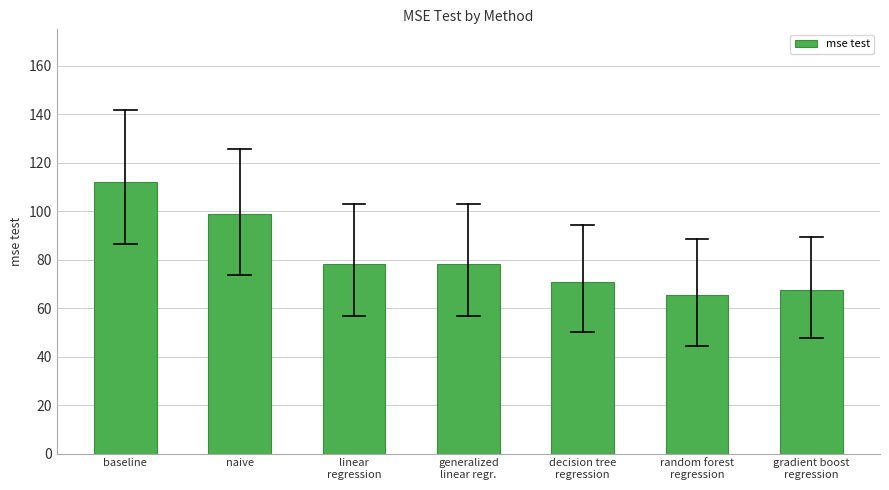

Reading right to left, what are all the values shown in this chart?

67.3	65.6	70.8	78.3	78.3	99.0	112.1